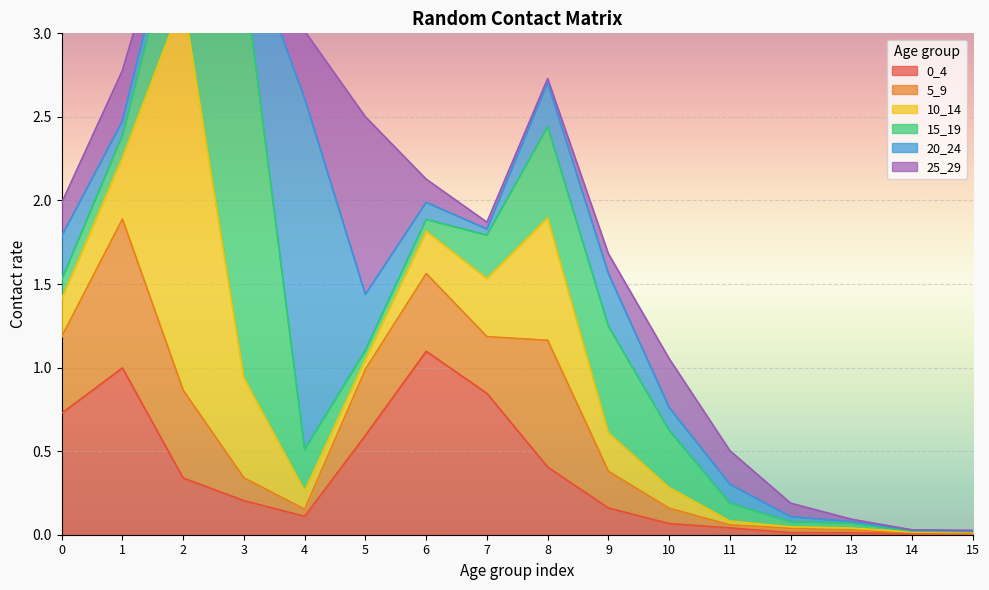

Reading left to right, extract all data points from this chart.

0_4: 0.7	1.0	0.3	0.2	0.1	0.6	1.1	0.8	0.4	0.2	0.1	0.0	0.0	0.0	0.0	0.0
5_9: 0.5	0.9	0.5	0.1	0.0	0.4	0.5	0.3	0.8	0.2	0.1	0.0	0.0	0.0	0.0	0.0
10_14: 0.2	0.4	2.3	0.6	0.1	0.1	0.3	0.3	0.7	0.2	0.1	0.0	0.0	0.0	0.0	0.0
15_19: 0.1	0.1	0.6	2.4	0.2	0.1	0.1	0.3	0.5	0.6	0.3	0.1	0.0	0.0	0.0	0.0
20_24: 0.3	0.1	0.1	0.2	2.1	0.3	0.1	0.0	0.3	0.3	0.1	0.1	0.0	0.0	0.0	0.0
25_29: 0.2	0.3	0.1	0.1	0.4	1.1	0.1	0.0	0.0	0.1	0.3	0.2	0.1	0.0	0.0	0.0